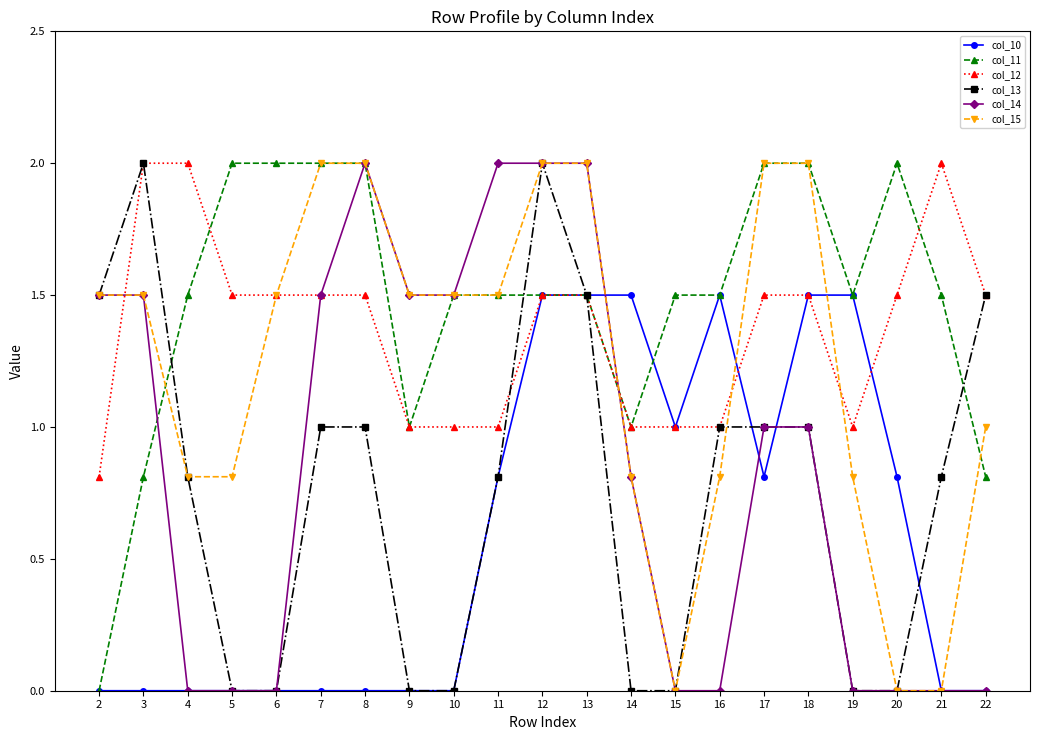

What is the difference between the highest and lowest values at 11?

1.2